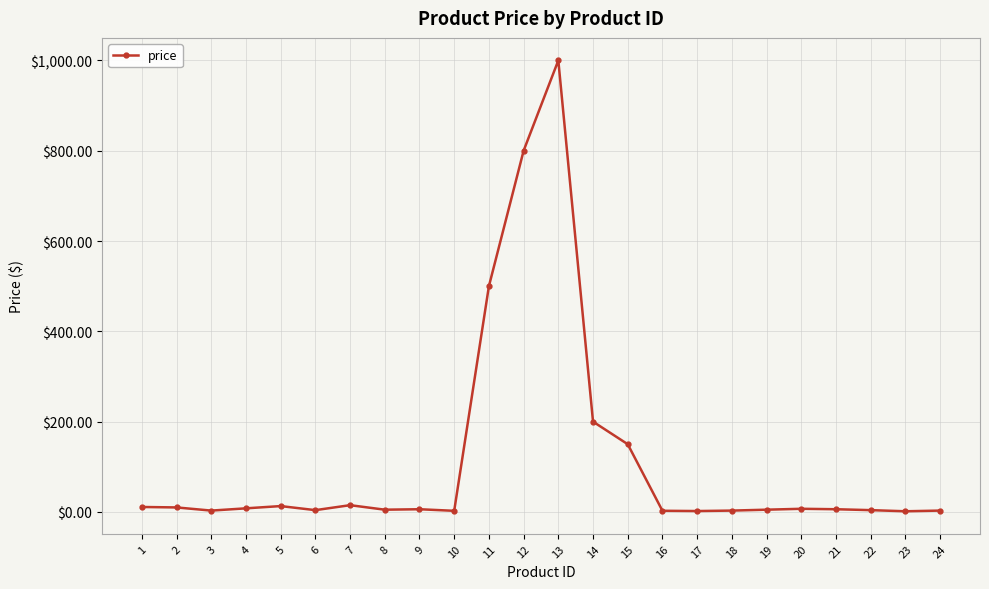

What is the sum of the values at 6 and 12?

804.0